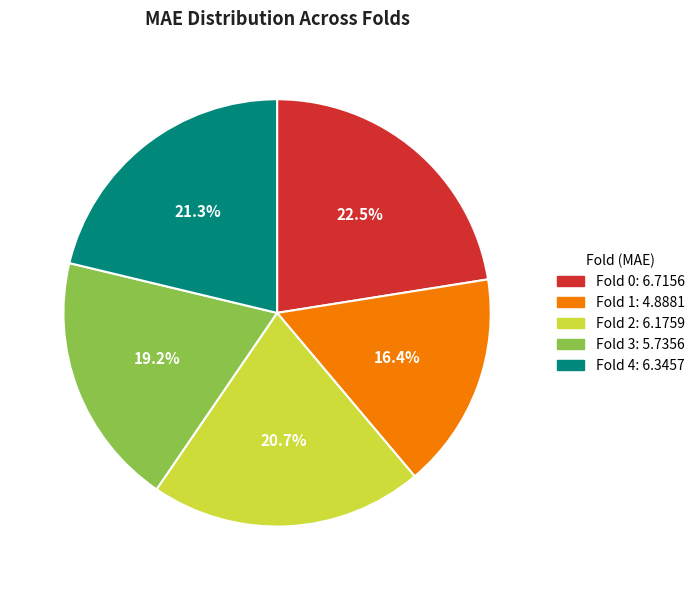

What percentage is the Fold 3 slice, to the nearest percent?

19%